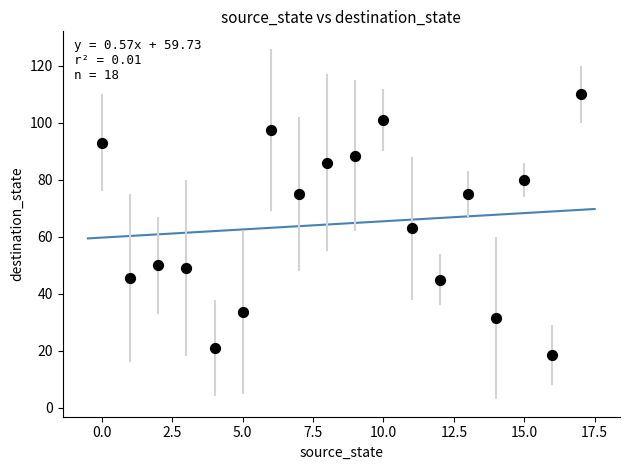

What is the range of Y values (max minus min)?

91.5